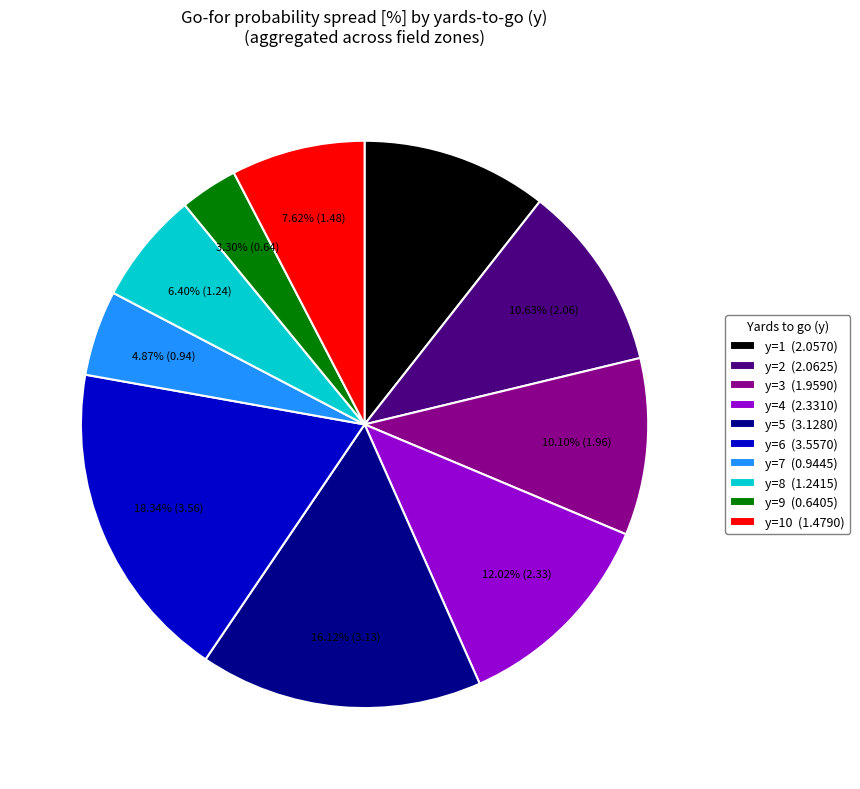

Do y=2 (2.0625) and y=7 (0.9445) together represent more than half of the pie?

No